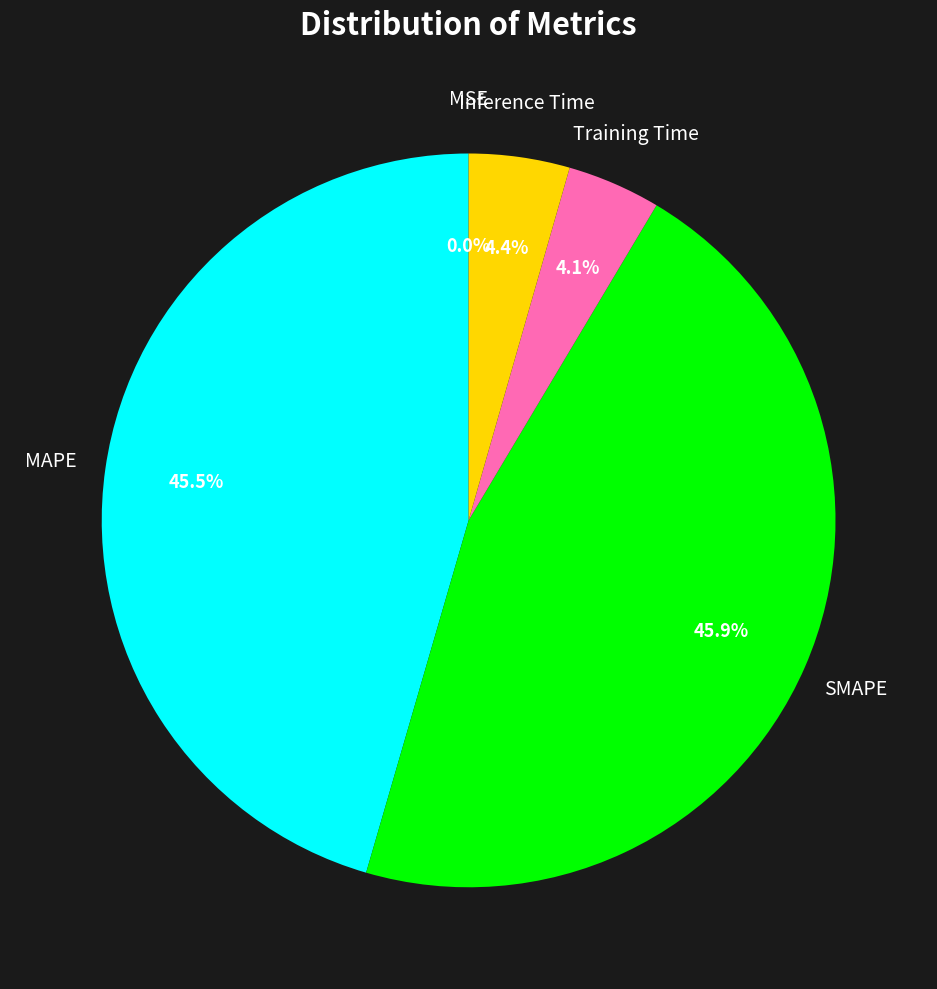

Is there a majority slice in this chart?

No